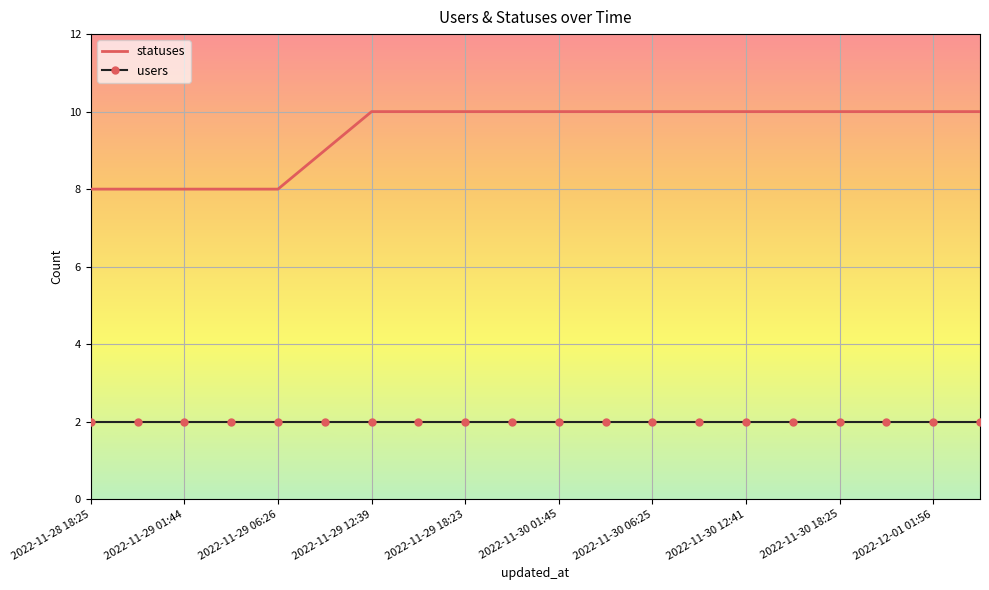

How many statuses values are between 9 and 10?

15